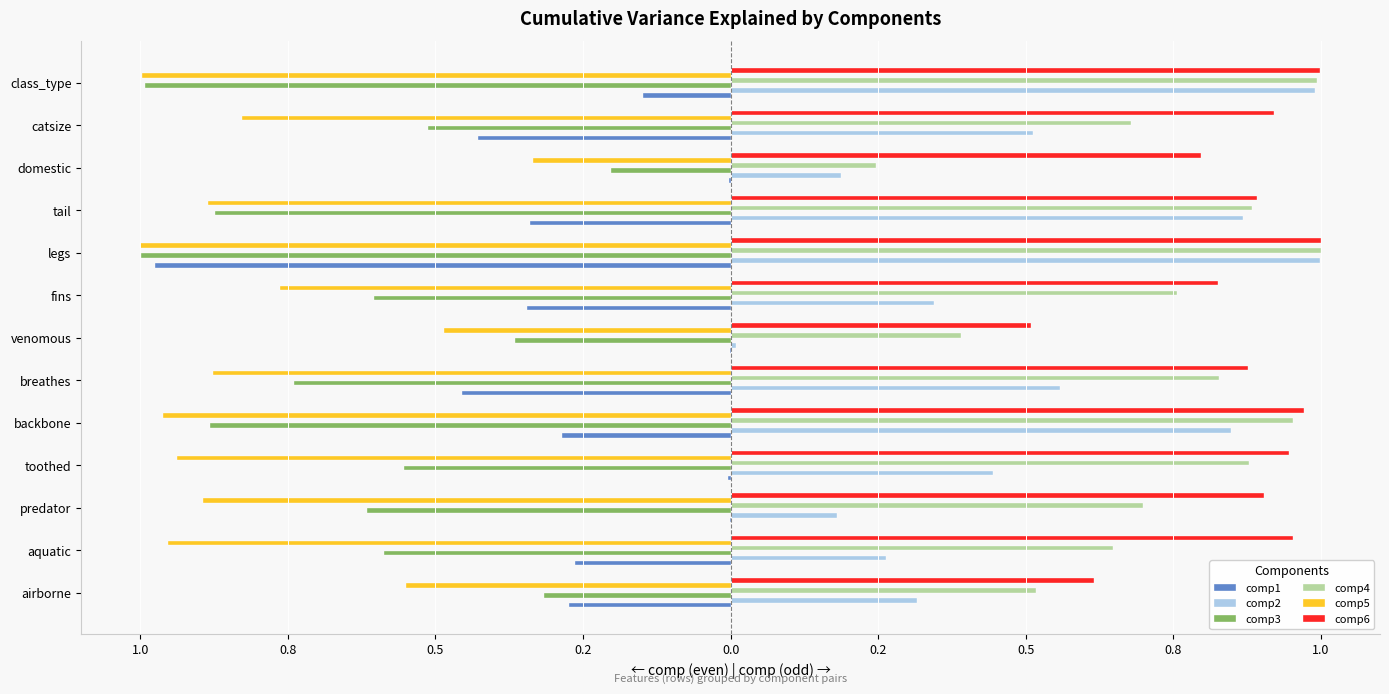

What are all the series names shown in the legend?

comp1, comp2, comp3, comp4, comp5, comp6